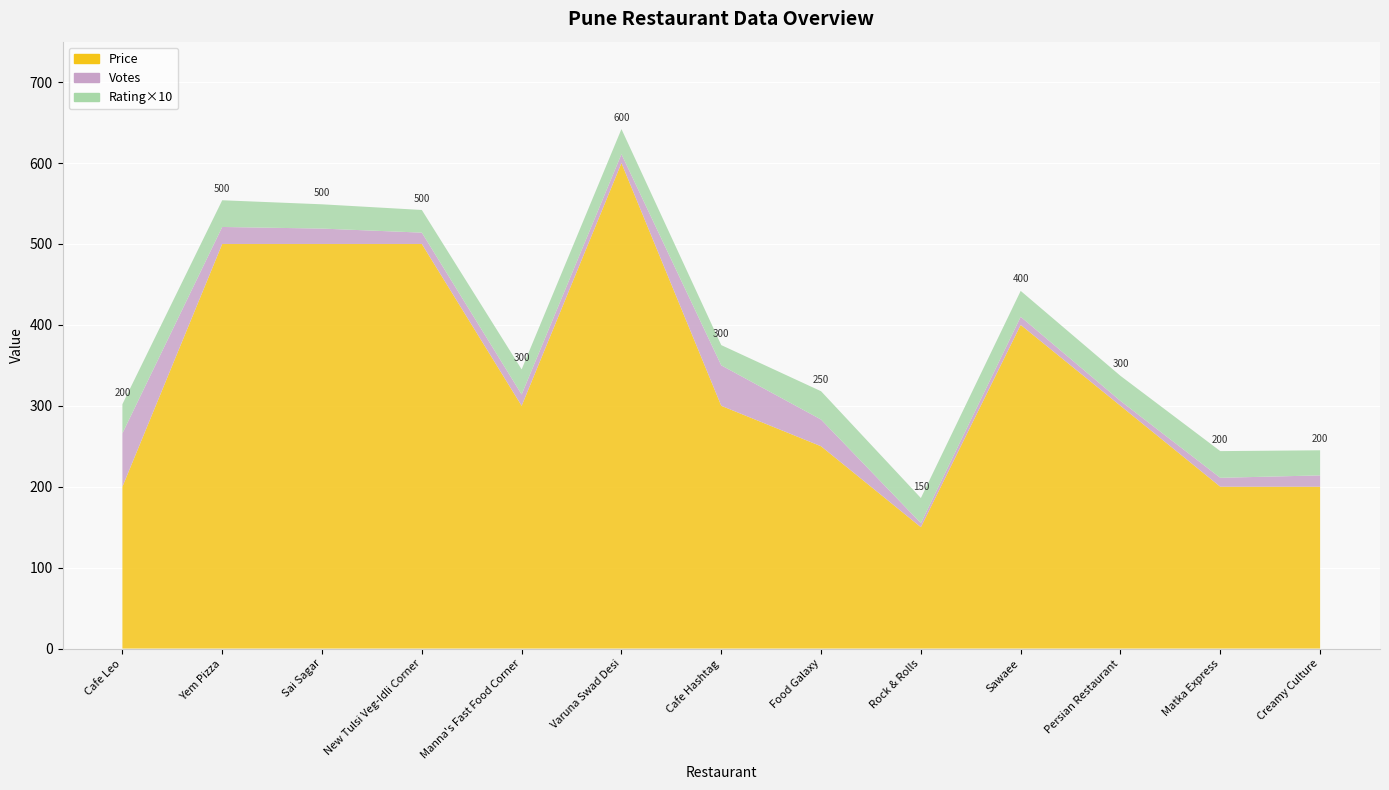

Reading left to right, what are all the values shown in this chart?

Price: Cafe Leo=200.0	Yem Pizza=500.0	Sai Sagar=500.0	New Tulsi Veg-Idli Corner=500.0	Manna's Fast Food Corner=300.0	Varuna Swad Desi=600.0	Cafe Hashtag=300.0	Food Galaxy=250.0	Rock & Rolls=150.0	Sawaee=400.0	Persian Restaurant=300.0	Matka Express=200.0	Creamy Culture=200.0
Votes: Cafe Leo=66.0	Yem Pizza=21.0	Sai Sagar=19.0	New Tulsi Veg-Idli Corner=14.0	Manna's Fast Food Corner=14.0	Varuna Swad Desi=11.0	Cafe Hashtag=50.0	Food Galaxy=33.0	Rock & Rolls=5.0	Sawaee=10.0	Persian Restaurant=6.0	Matka Express=11.0	Creamy Culture=14.0
Rating: Cafe Leo=3.6	Yem Pizza=3.3	Sai Sagar=3.0	New Tulsi Veg-Idli Corner=2.8	Manna's Fast Food Corner=3.1	Varuna Swad Desi=3.1	Cafe Hashtag=2.5	Food Galaxy=3.5	Rock & Rolls=3.1	Sawaee=3.2	Persian Restaurant=3.1	Matka Express=3.3	Creamy Culture=3.1